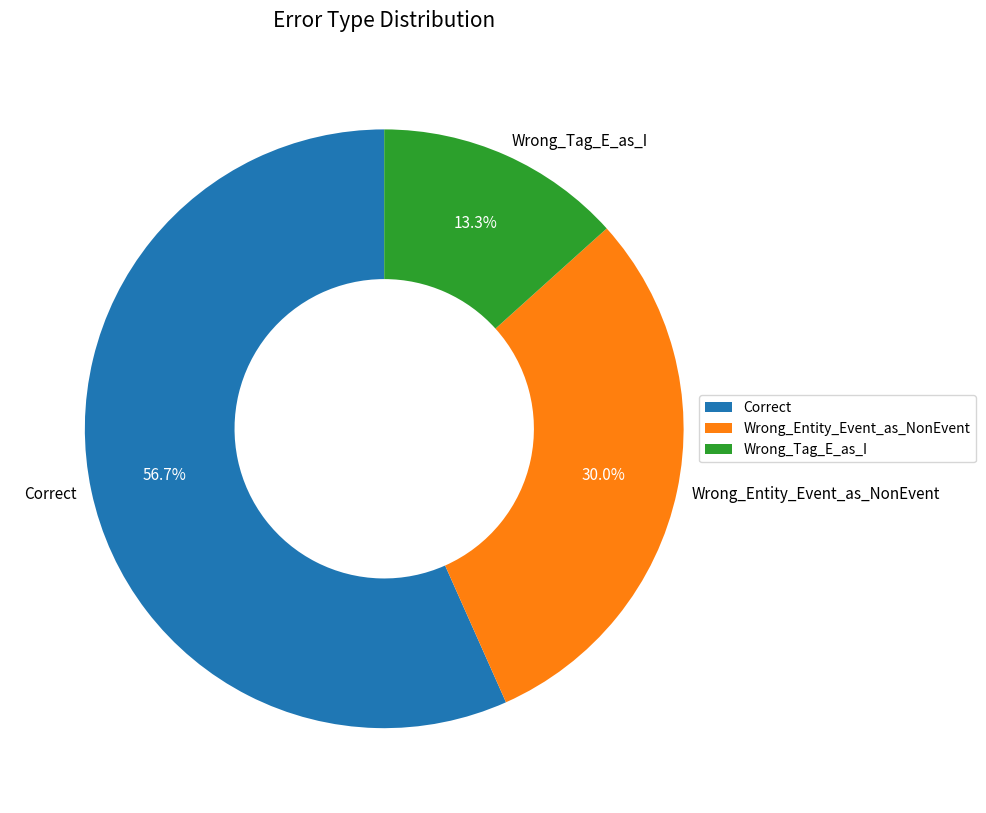

How many slices are in this pie chart?

3